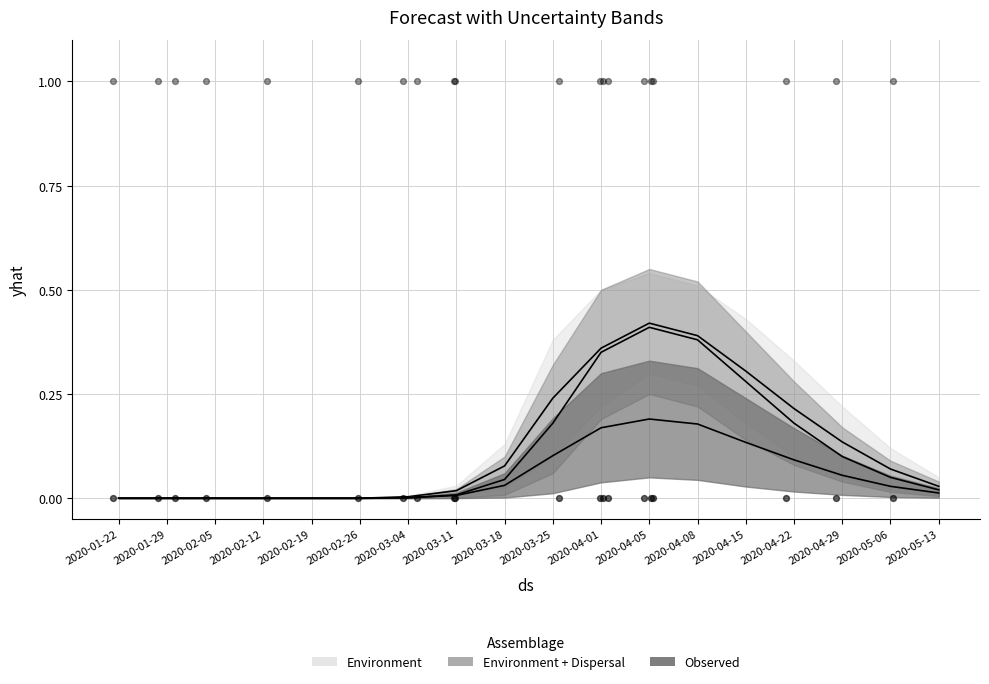

At how many categories does at least one series exceed 0?

12